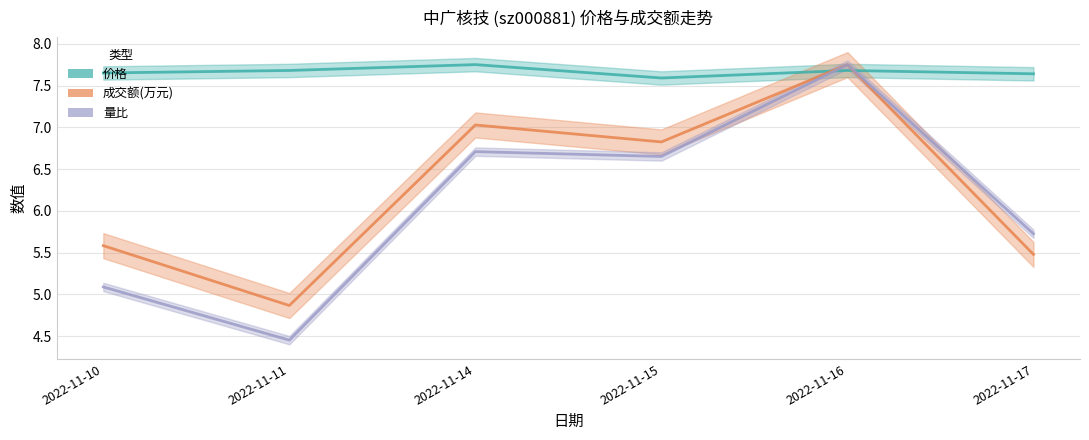

Rank the series by their maximum value, from highest to lowest.

价格, 成交额(万元), 量比